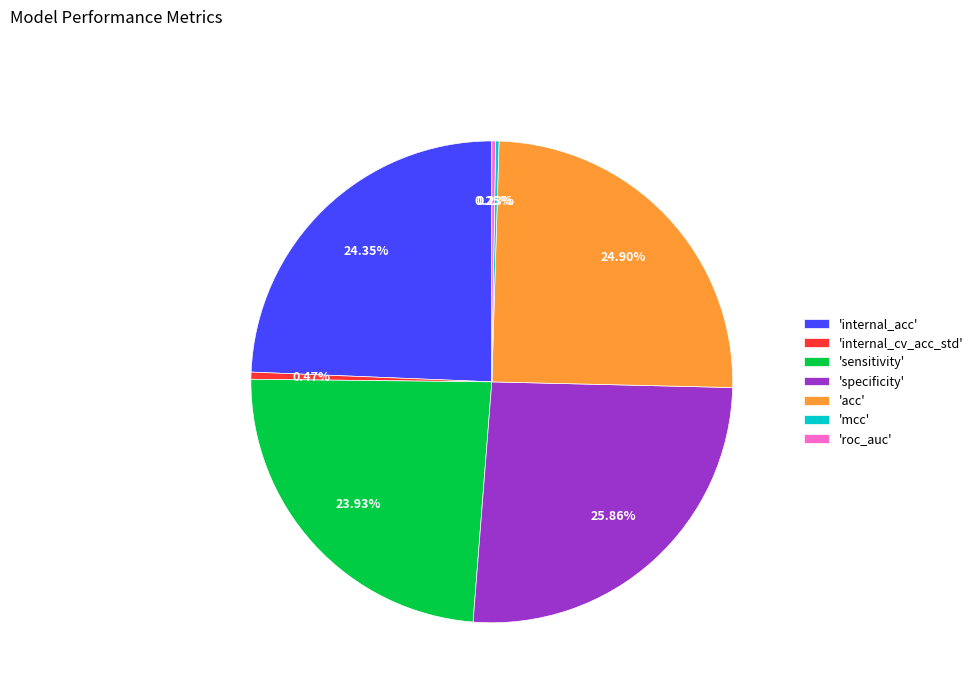

What is the largest slice in the pie chart?

'specificity'